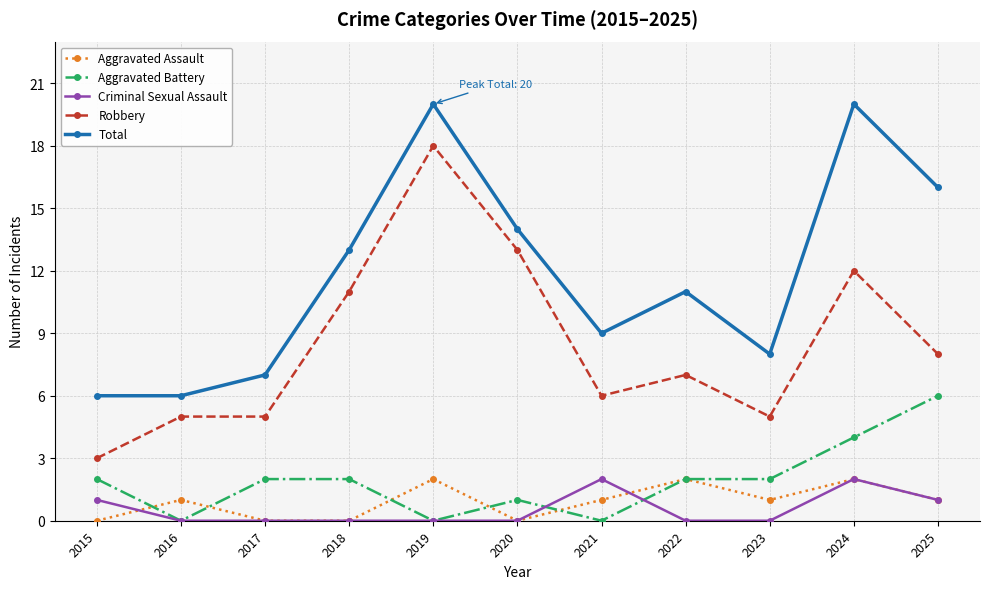

True or false: Criminal Sexual Assault has a value of 3 at 2021.

False